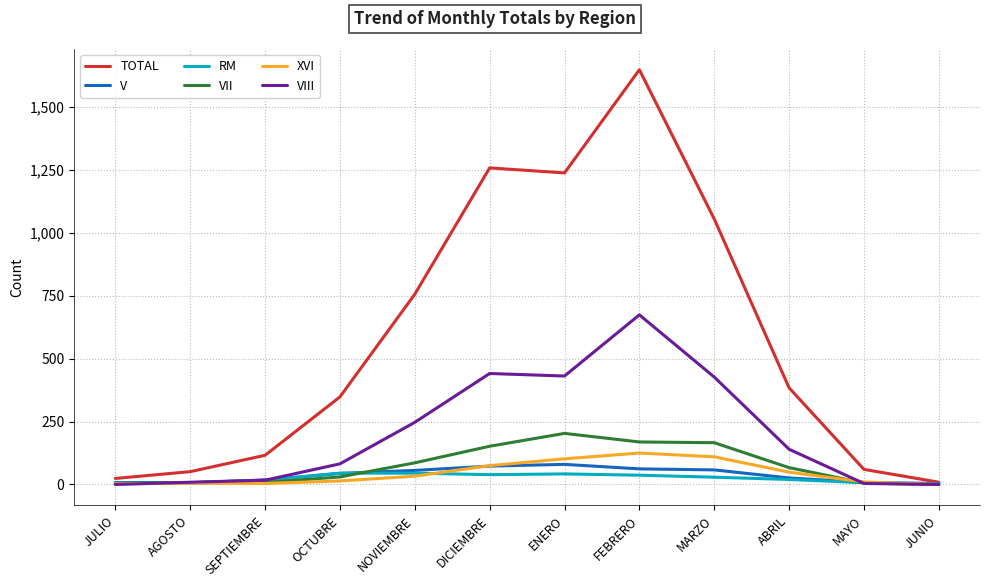

At which category does the chart reach its peak across all series?

FEBRERO